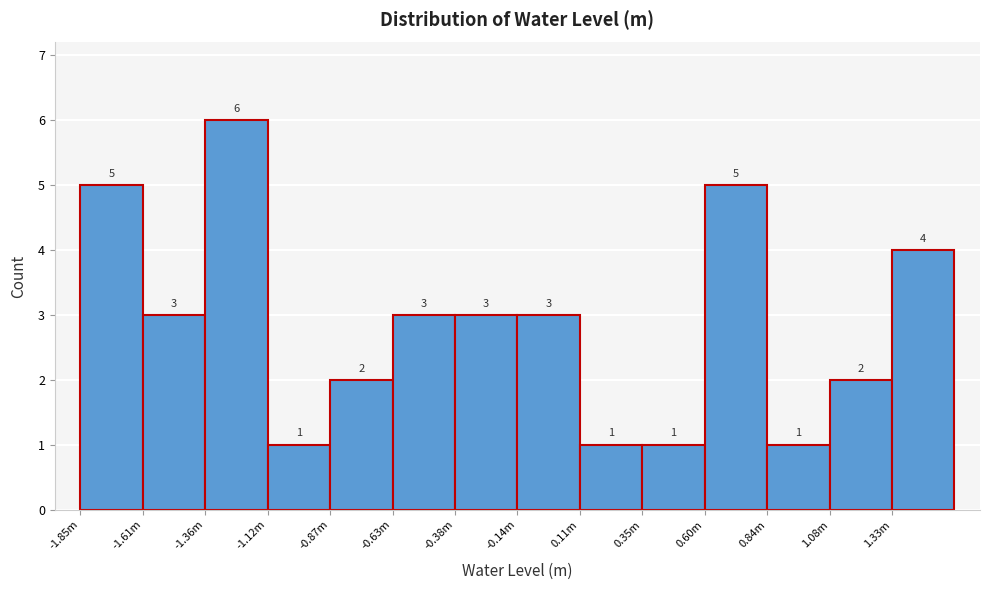

Reading right to left, list all the values displayed in this chart.

1.33m=4	1.08m=2	0.84m=1	0.60m=5	0.35m=1	0.11m=1	-0.14m=3	-0.38m=3	-0.63m=3	-0.87m=2	-1.12m=1	-1.36m=6	-1.61m=3	-1.85m=5